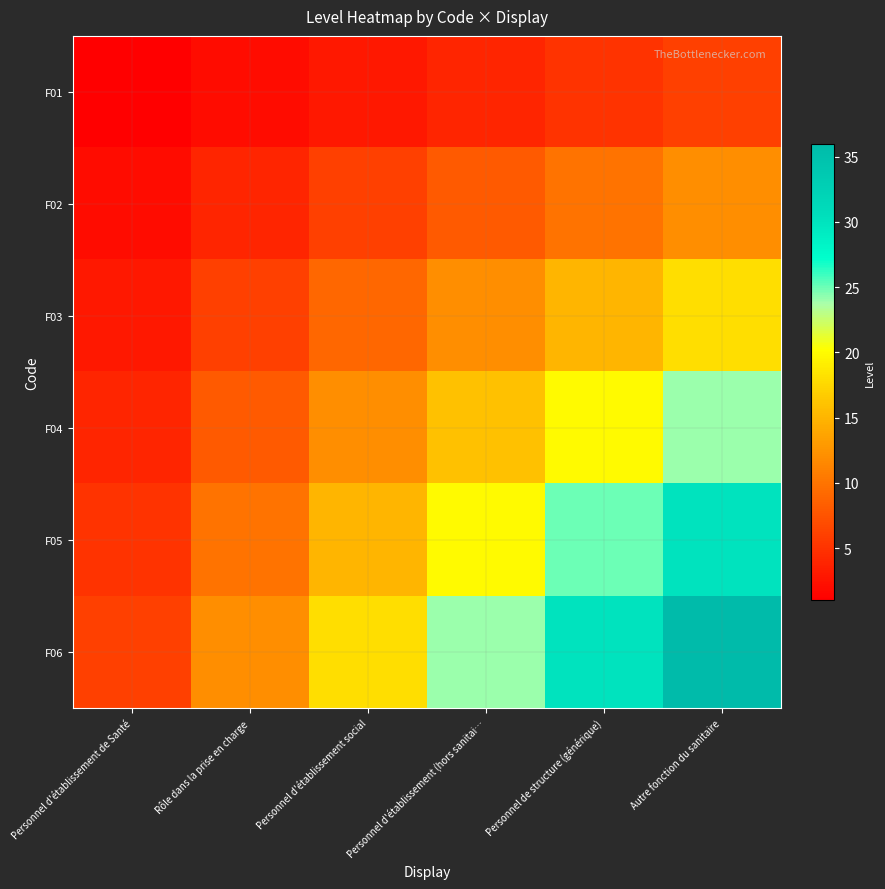

What is the greatest value displayed?

36